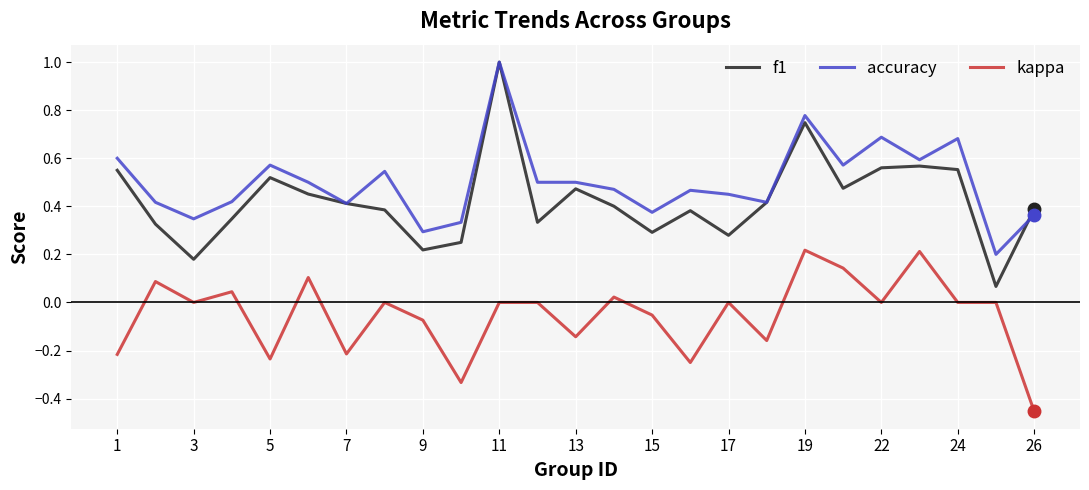

True or false: accuracy has more than 1 interior local peaks.

True